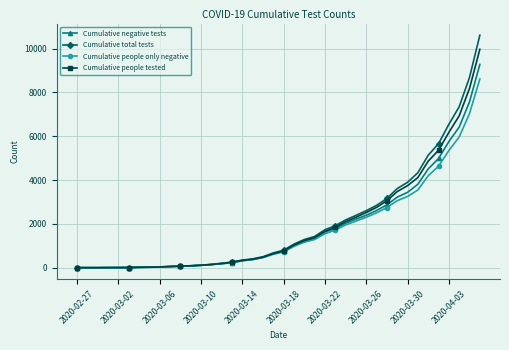

What is the maximum value shown in the chart?

10615